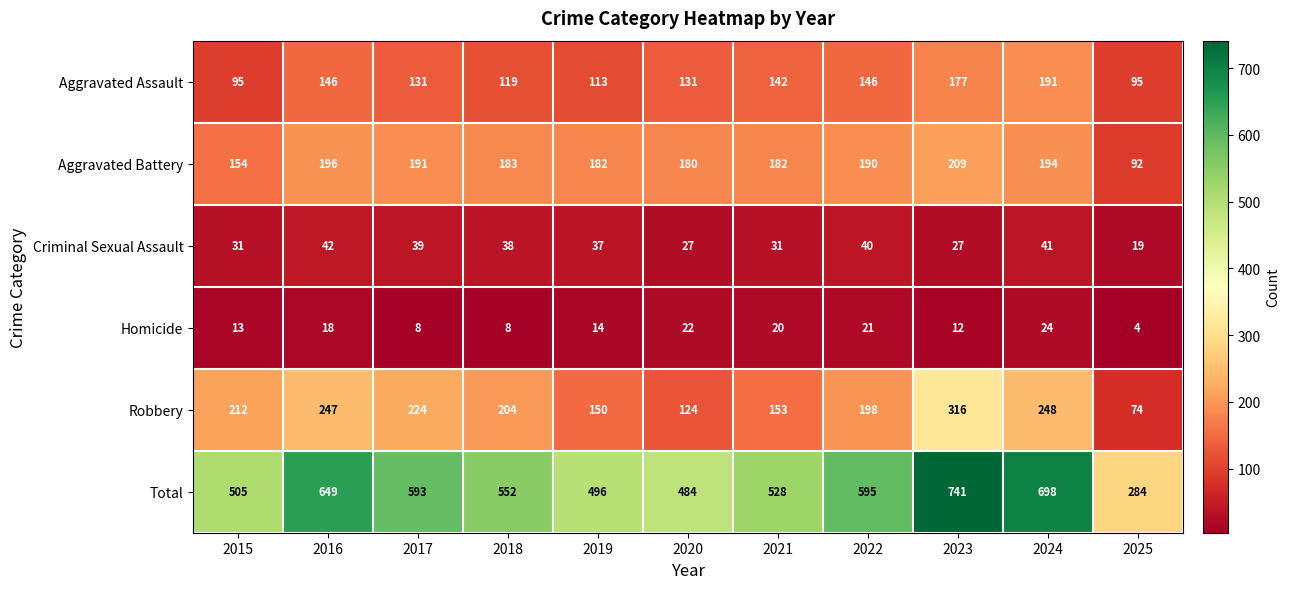

Which category has the lowest value across all series?

2025